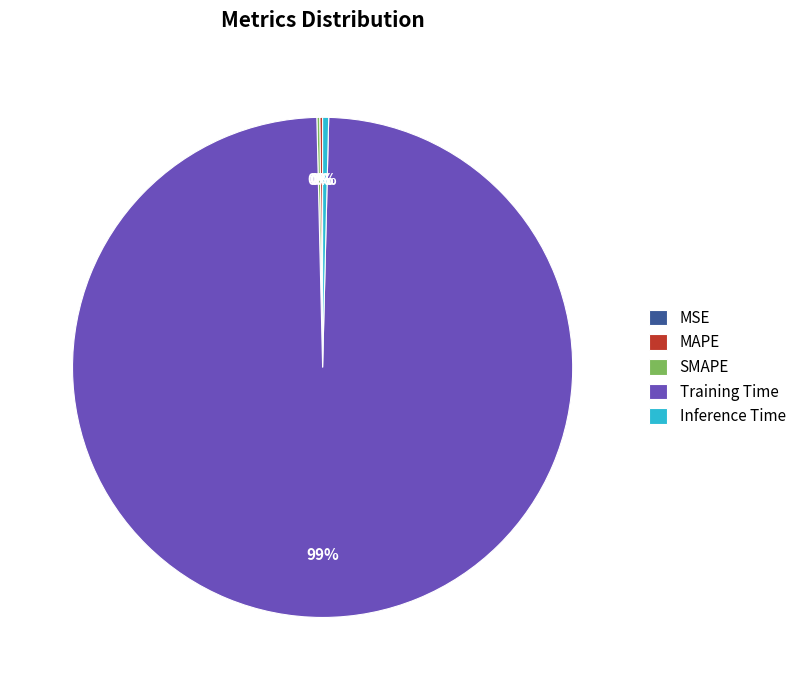

To the nearest percent, what is the combined percentage of Training Time and Inference Time?

100%